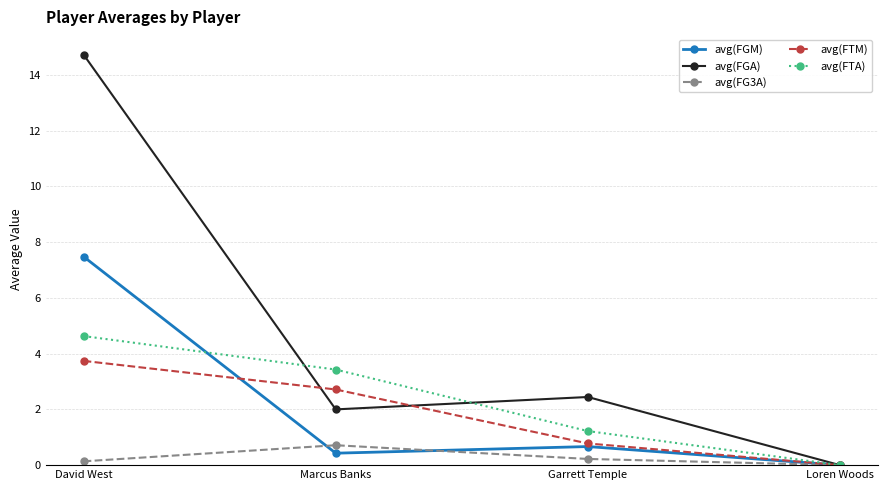

In avg(FG3A), how many points are higher than both neighbors (excluding endpoints)?

1